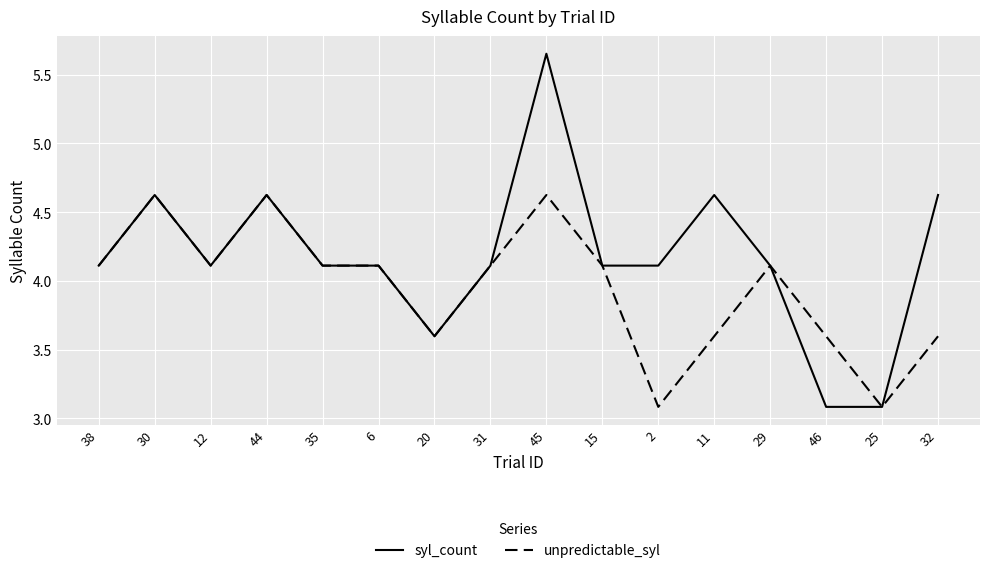

True or false: unpredictable_syl has a value of 3.1 at 2.

True